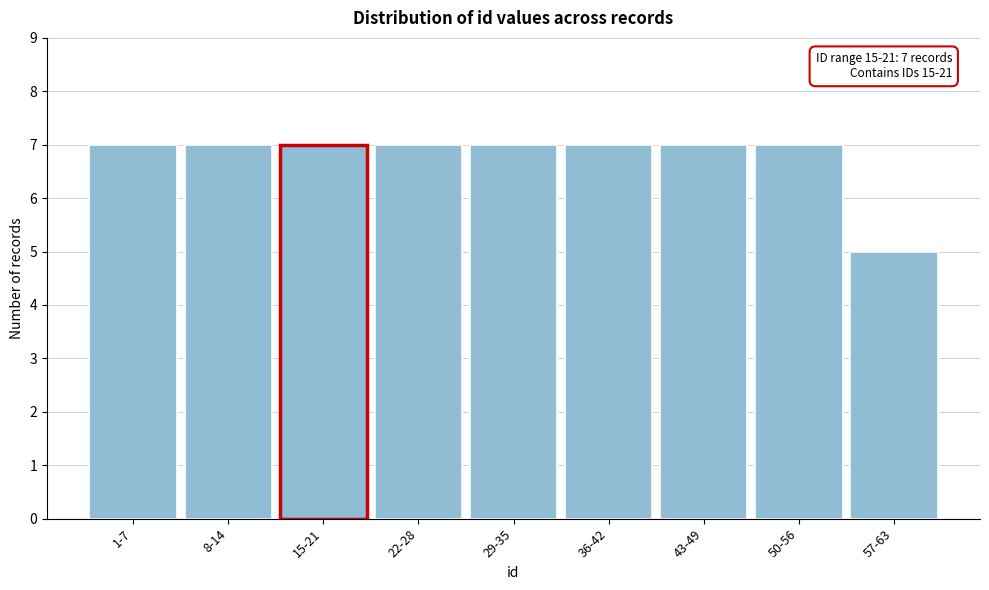

Reading left to right, extract all data points from this chart.

7	7	7	7	7	7	7	7	5